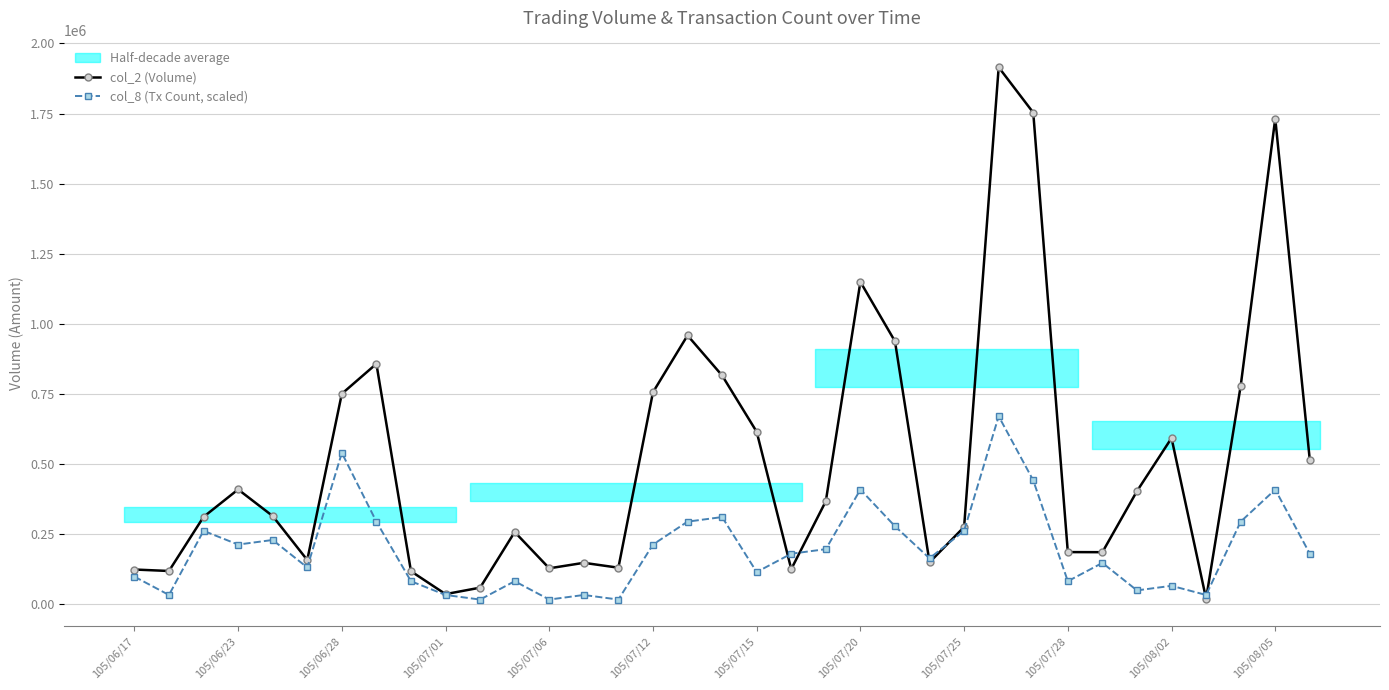

True or false: col_2 (Volume) has more than 2 points higher than both neighbors.

True